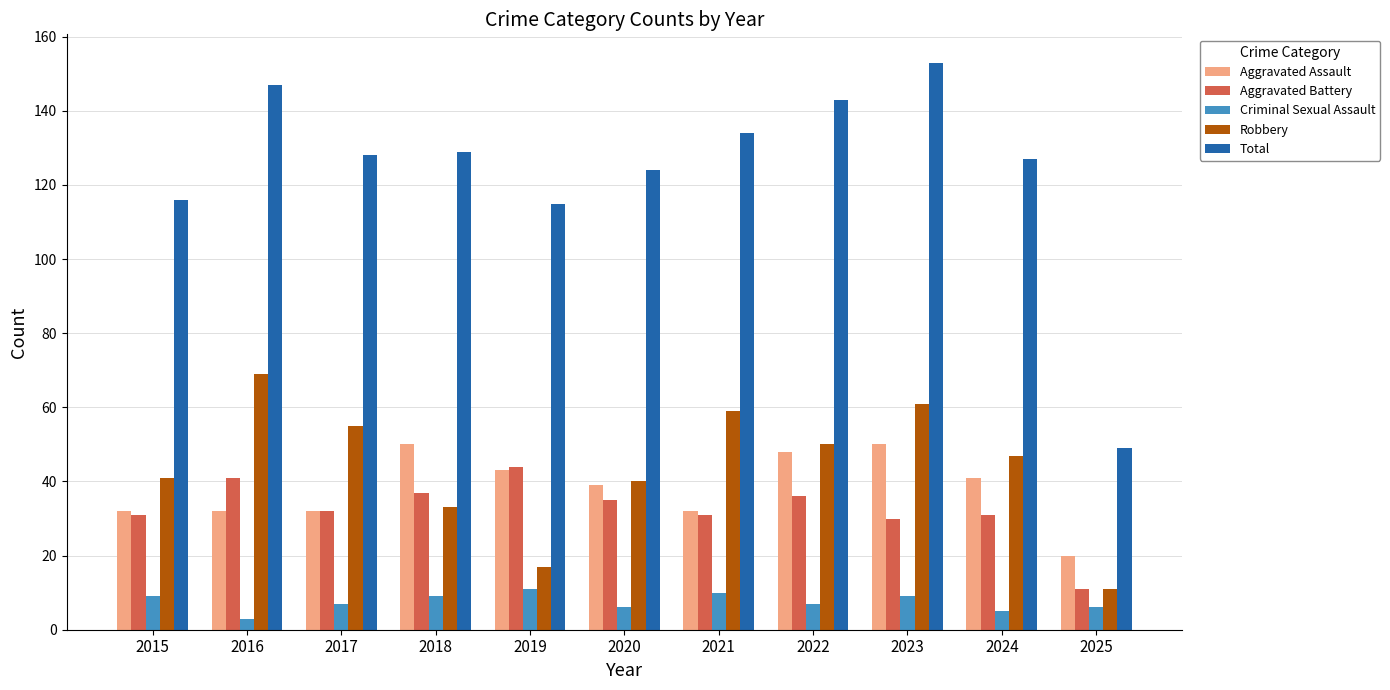

The value of Aggravated Assault at 2025 is 20. True or false?

True